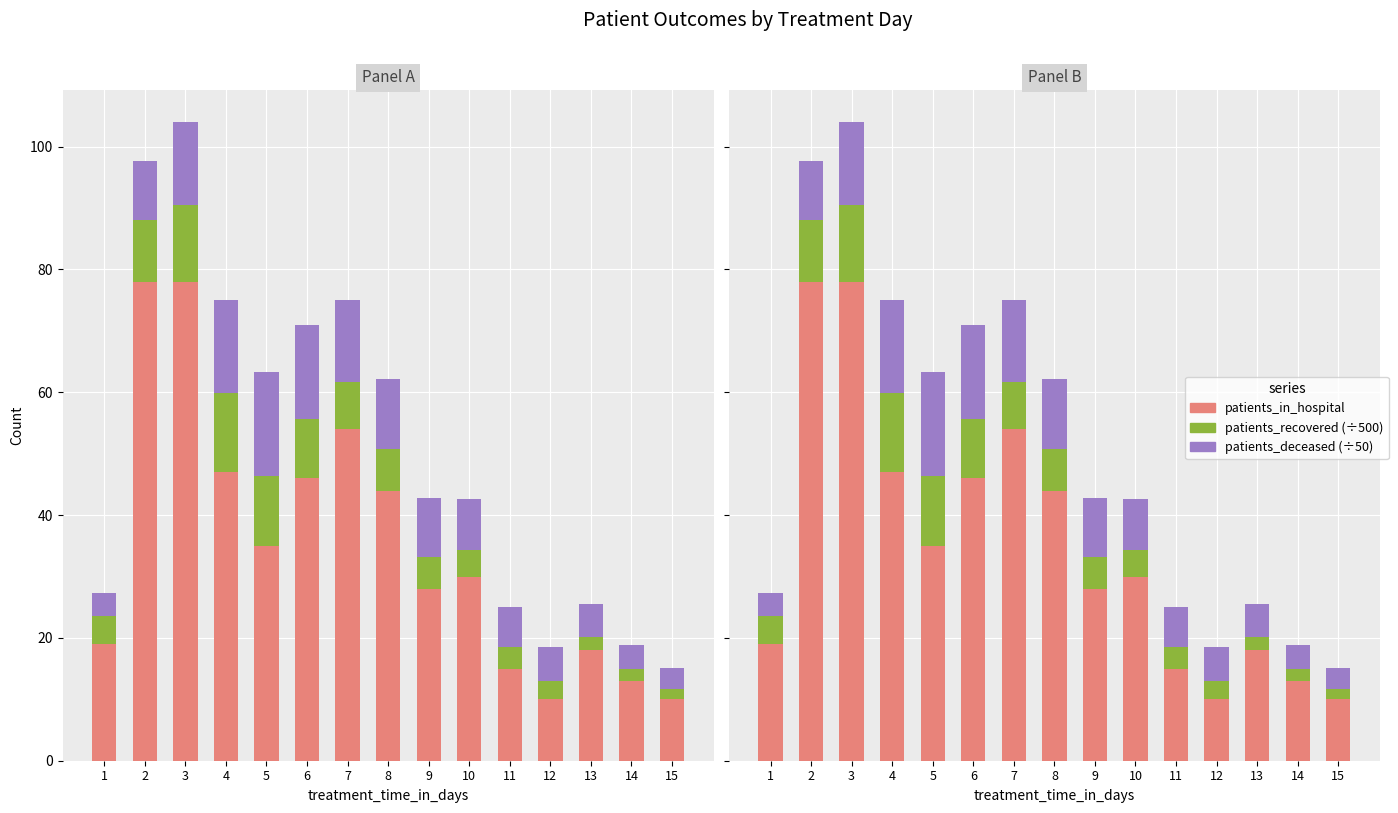

Which has a higher value, 14 or 4?

4